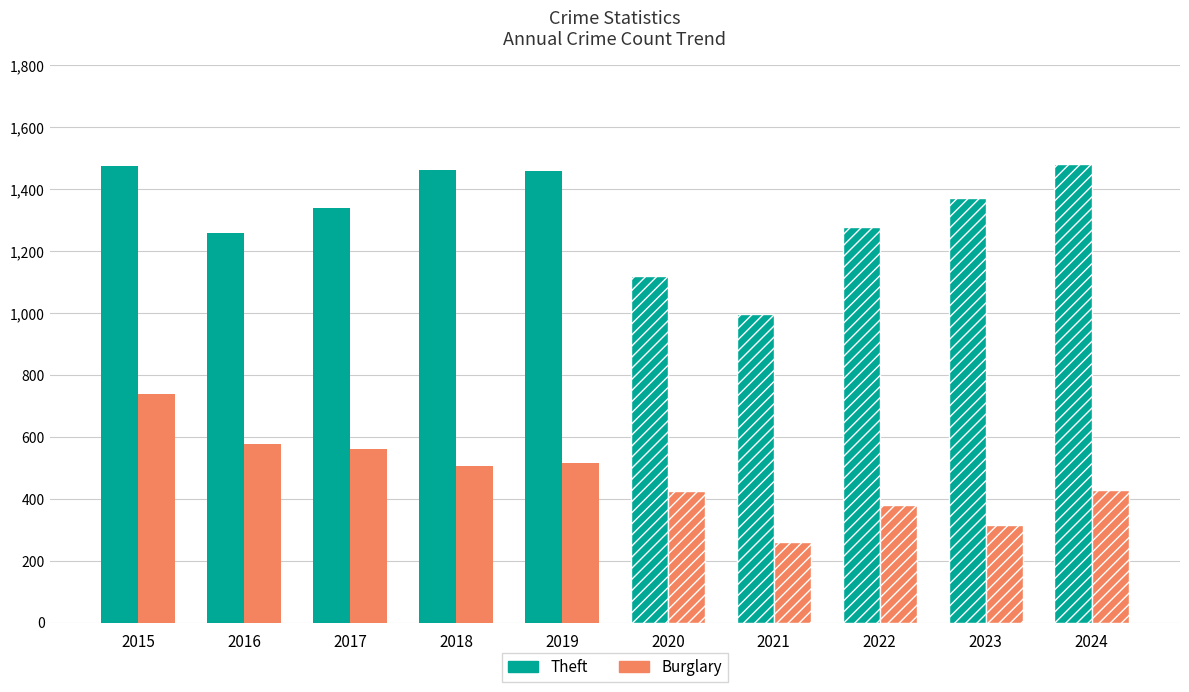

What is the sum of the Burglary values at 2016 and 2019?

1093